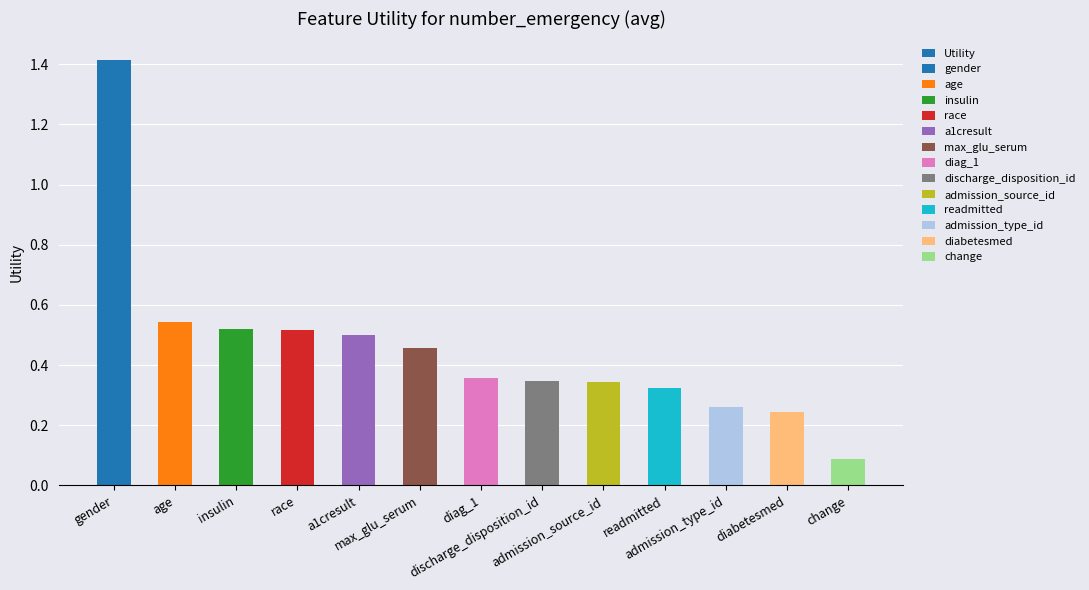

The chart shows a value of 0.3 at readmitted. True or false?

True